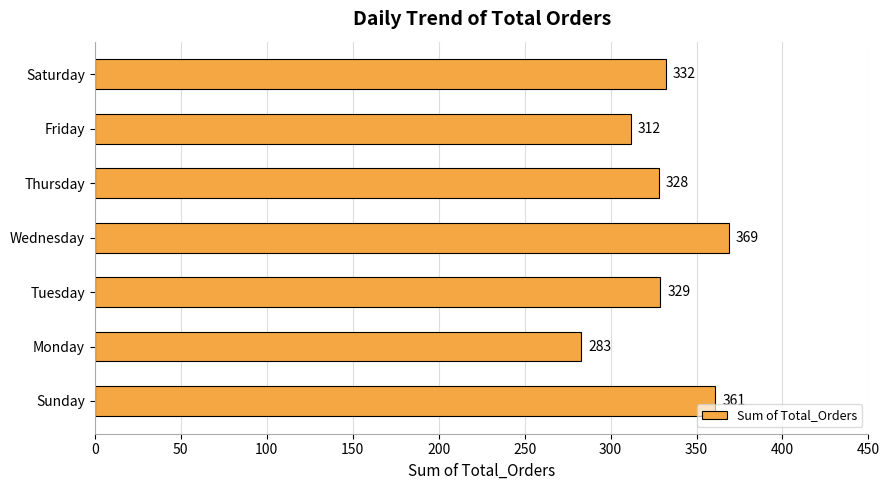

Where is the data nearest to the value 326?

Thursday